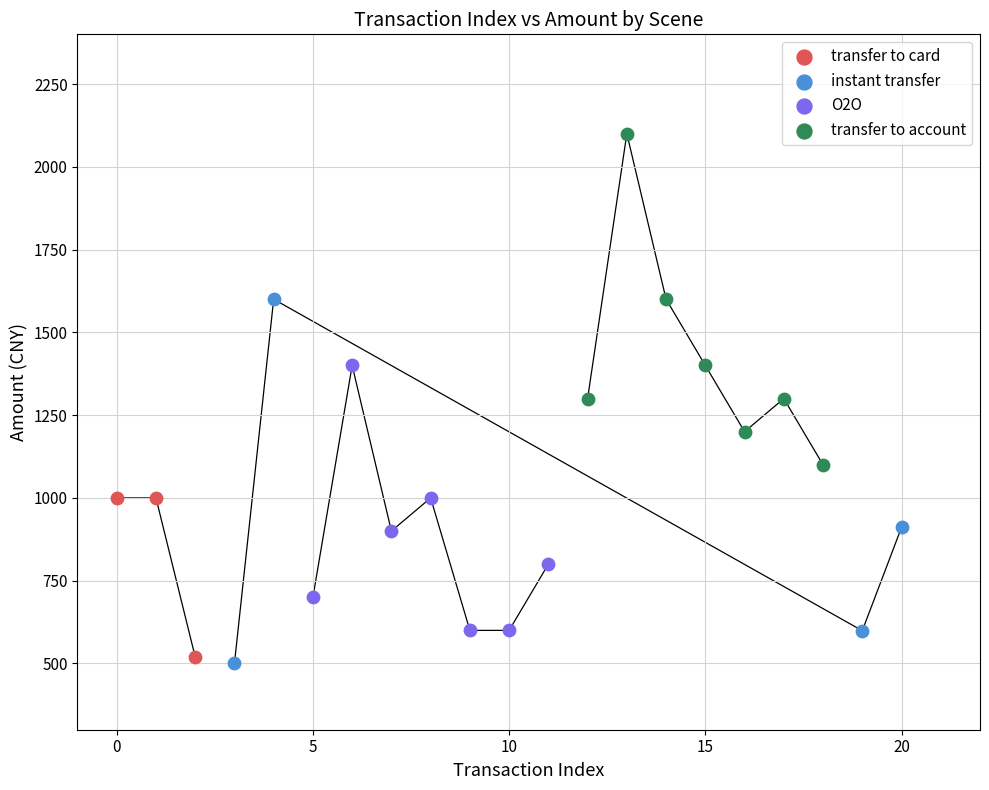

Which series has the largest Y range (max minus min)?

instant transfer